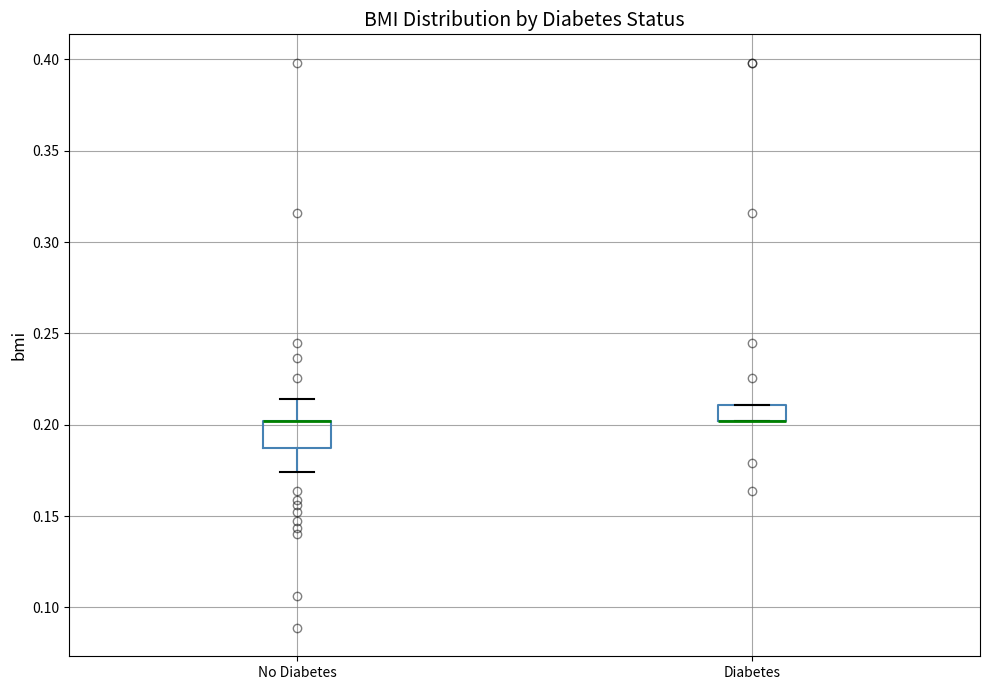

Comparing the boxes themselves (not the whiskers), which one is the tallest?

No Diabetes